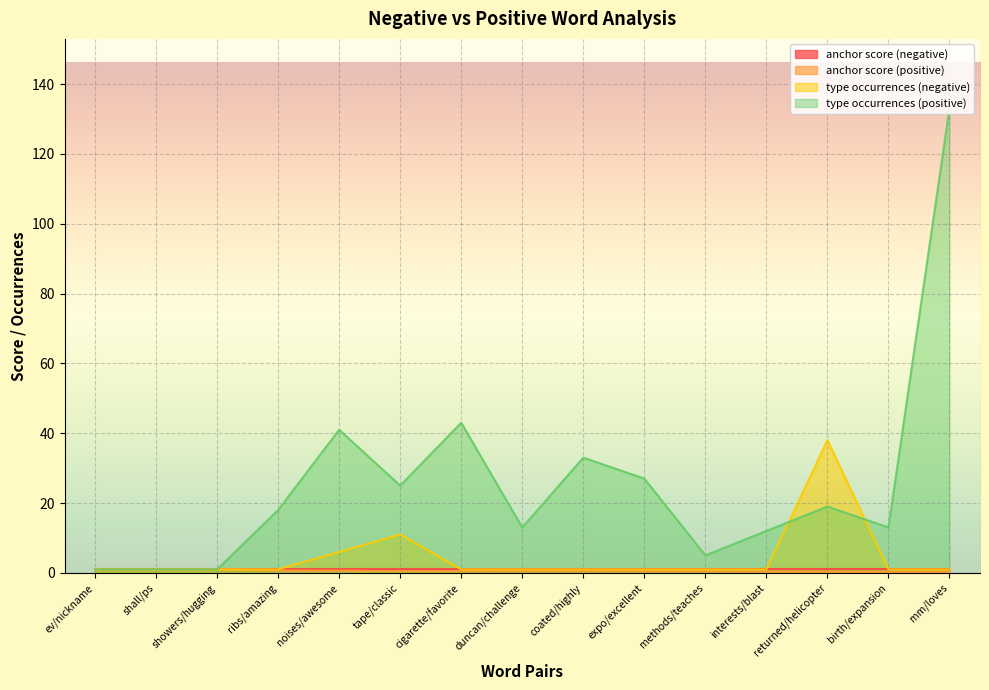

The value of type occurrences (positive) at tape/classic is 36.0. True or false?

False